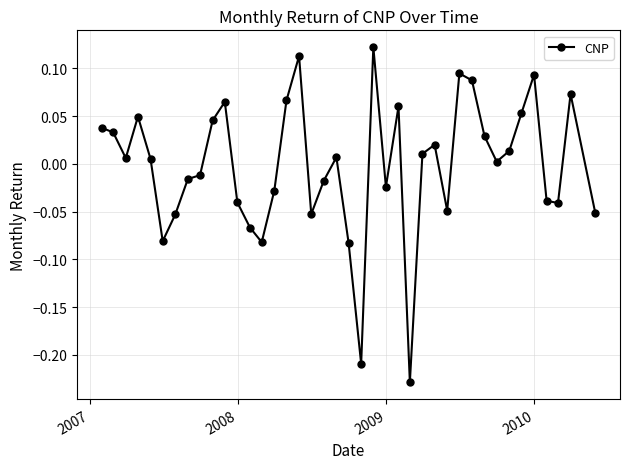

What is the difference between the maximum and minimum values?

0.4